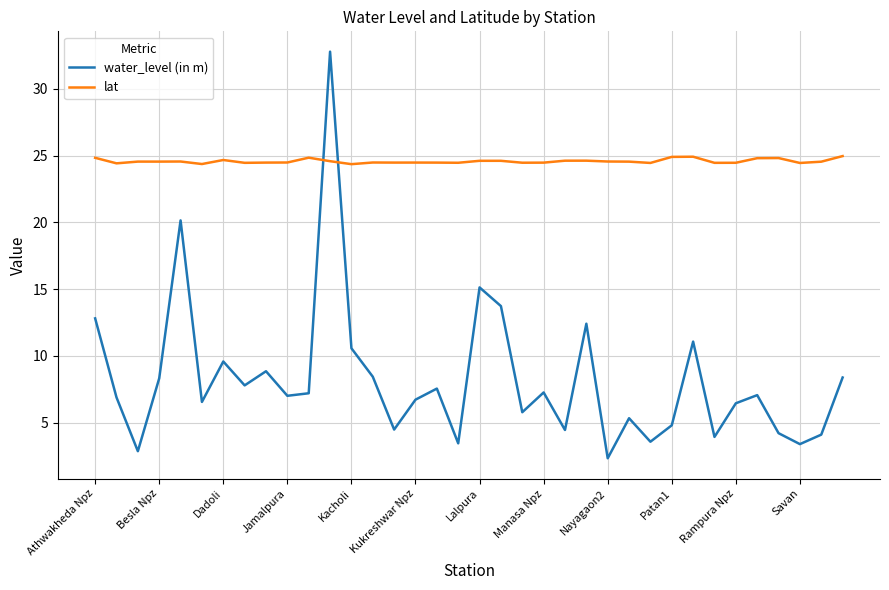

What is the difference between the maximum and second lowest values in the water_level (in m) series?

29.9